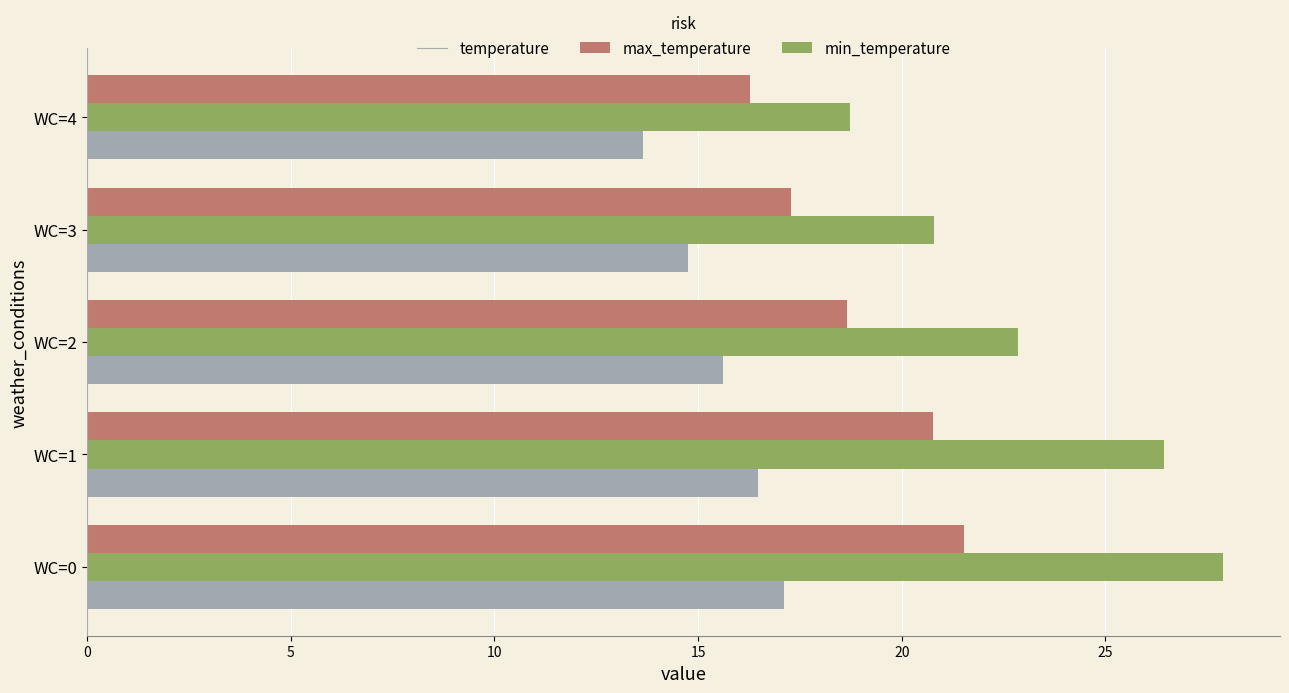

What is the sum of all min_temperature values?

77.6